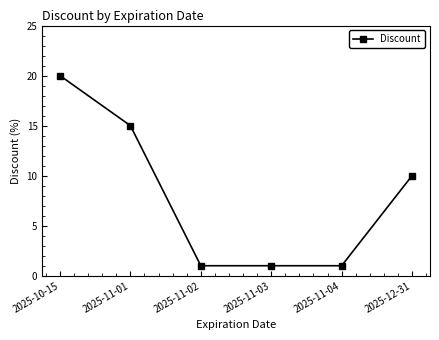

True or false: the data has more than 2 interior local peaks.

False